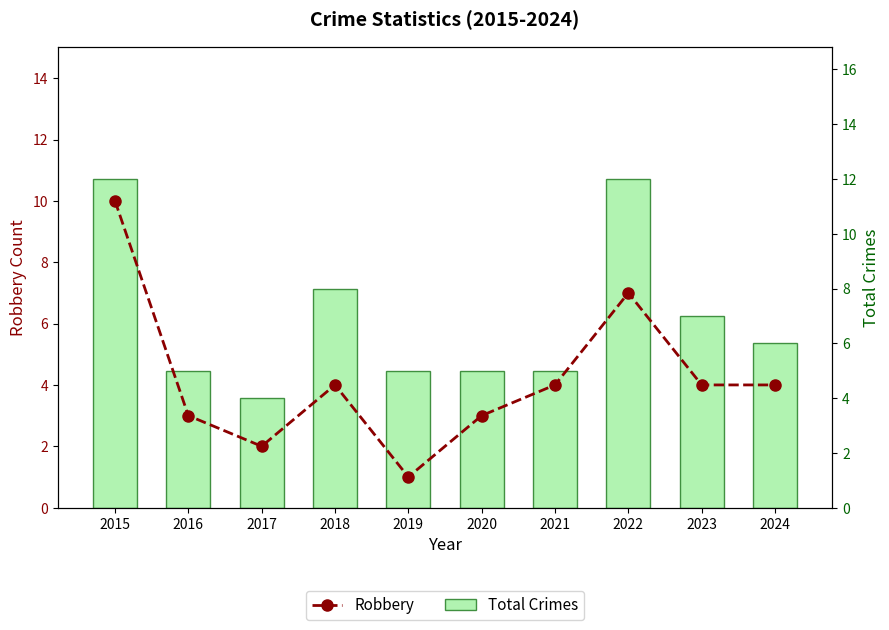

Which series has the largest total across all categories?

Total Crimes